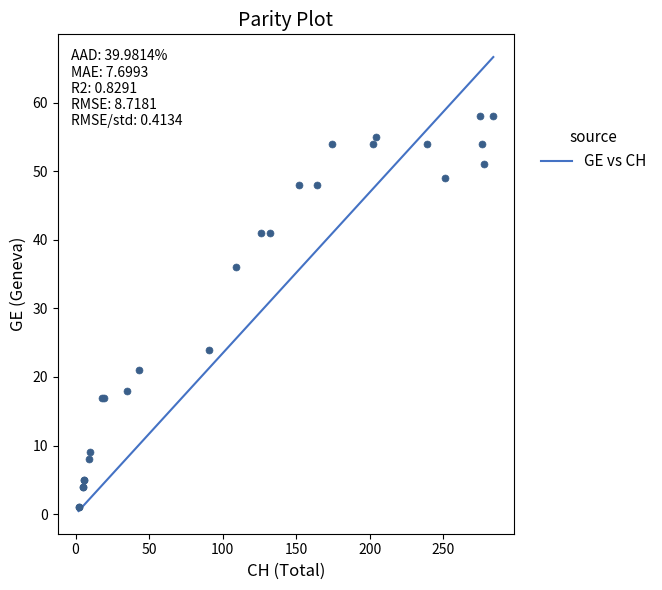

What Y value in the scatter plot is closest to 29?

24